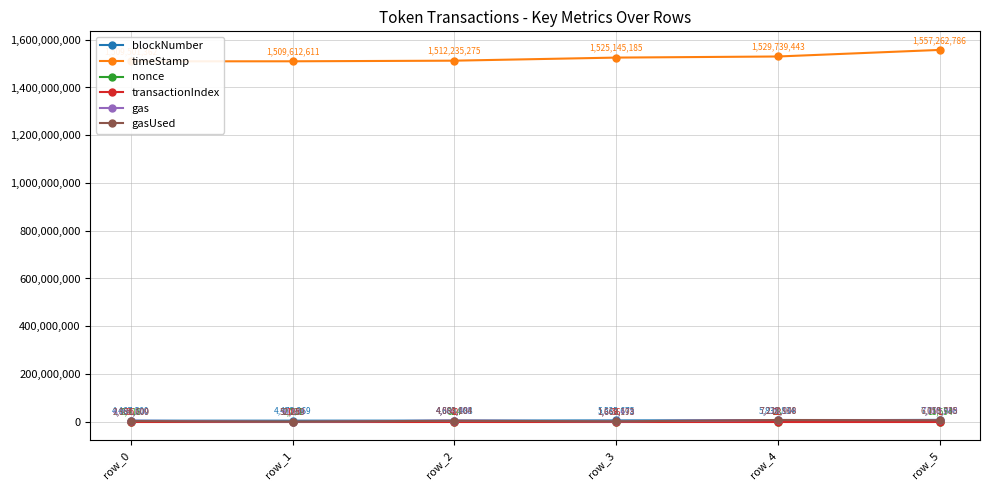

List the labels in order of timeStamp value, largest first.

row_5, row_4, row_3, row_2, row_1, row_0